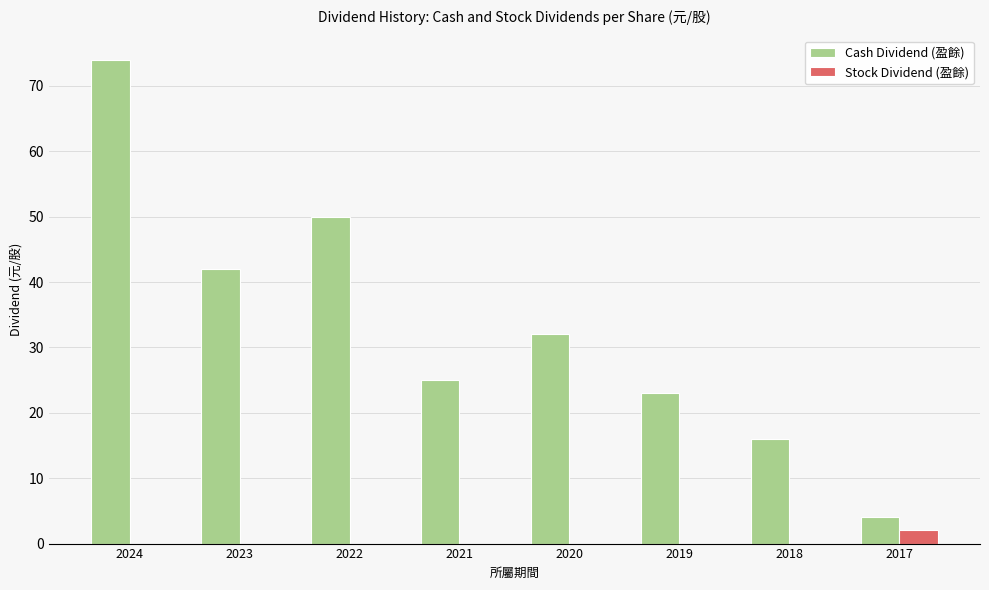

Reading right to left, list all the values displayed in this chart.

Cash Dividend (盈餘): 4.0	16.0	23.0	32.0	25.0	50.0	42.0	74.0
Stock Dividend (盈餘): 2.0	0.0	0.0	0.0	0.0	0.0	0.0	0.0